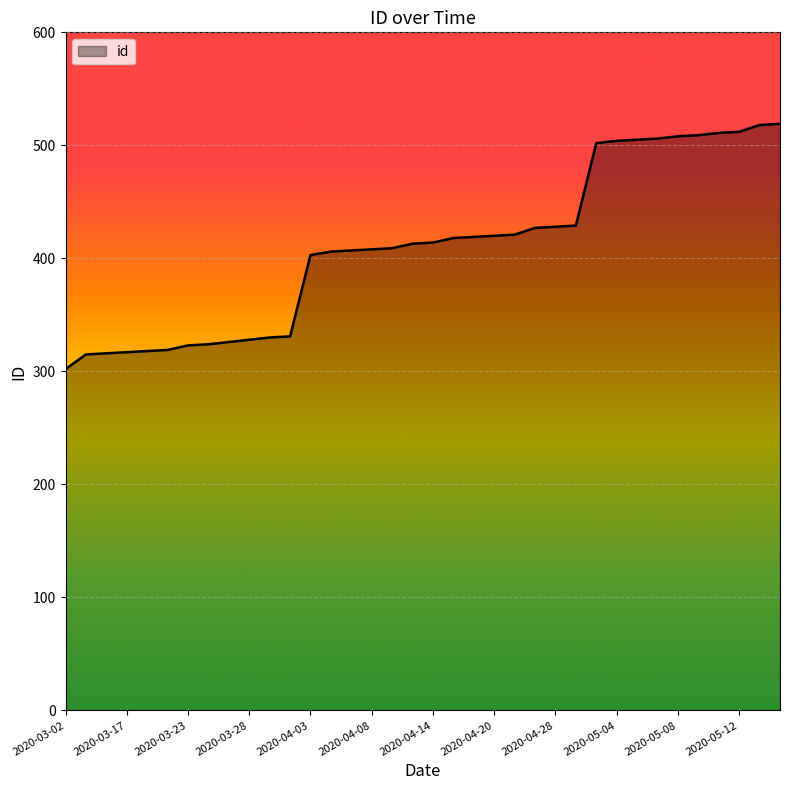

What is the maximum value shown in the chart?

519